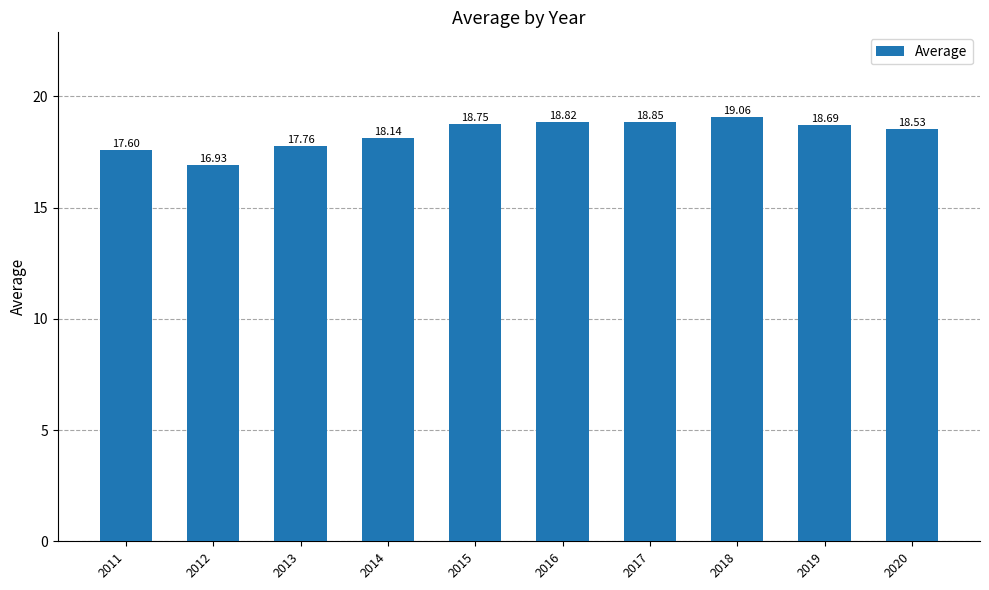

List the labels in order of value, largest first.

2018, 2017, 2016, 2015, 2019, 2020, 2014, 2013, 2011, 2012